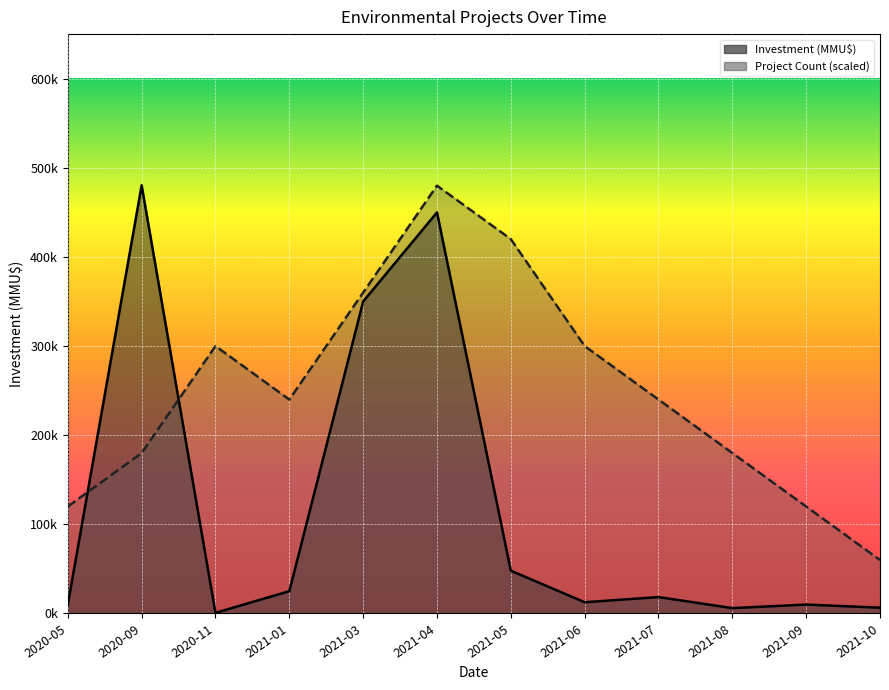

How many data points in Project Count are less than 240000?

5